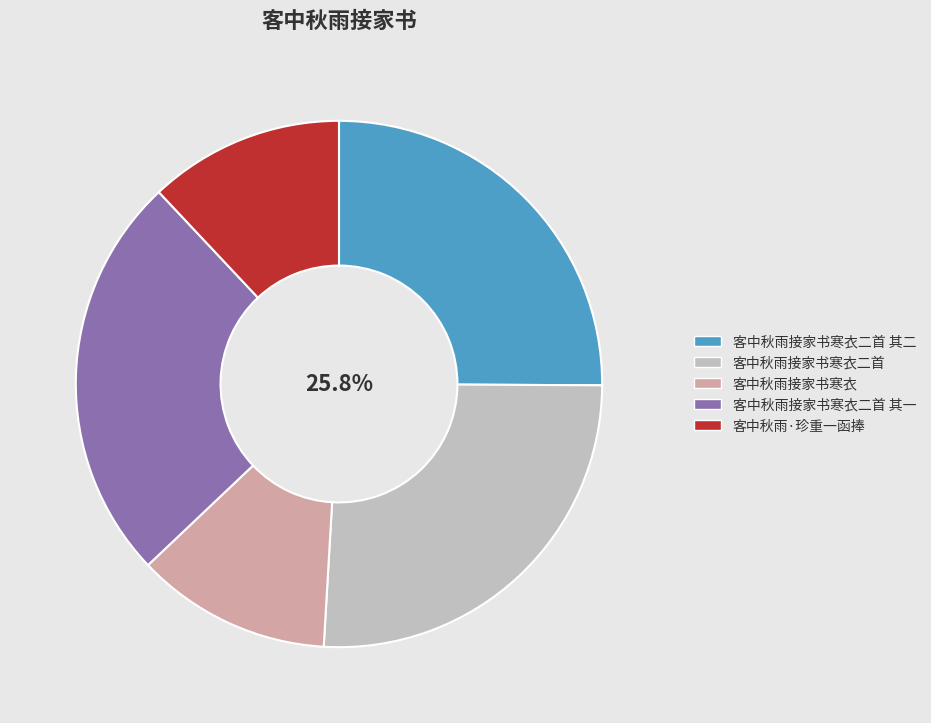

What is the largest slice in the pie chart?

客中秋雨接家书寒衣二首